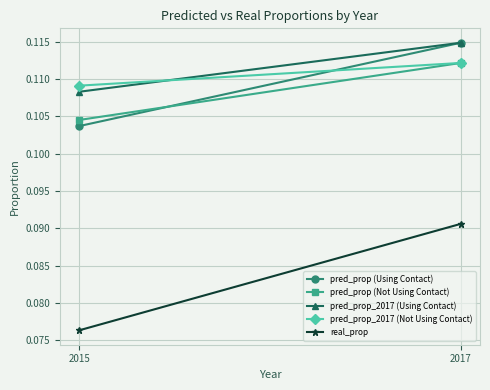

Reading left to right, what are all the values shown in this chart?

pred_prop (Using Contact): 0.1	0.1
pred_prop (Not Using Contact): 0.1	0.1
pred_prop_2017 (Using Contact): 0.1	0.1
pred_prop_2017 (Not Using Contact): 0.1	0.1
real_prop: 0.1	0.1